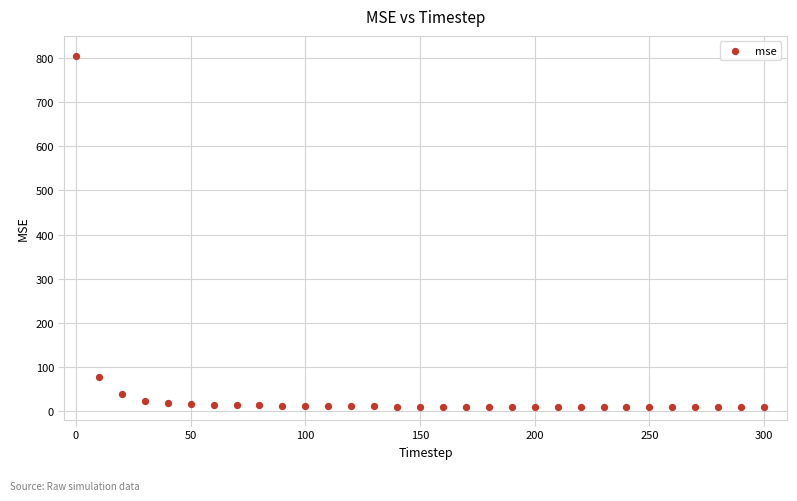

What is the range of Y values (max minus min)?

795.4